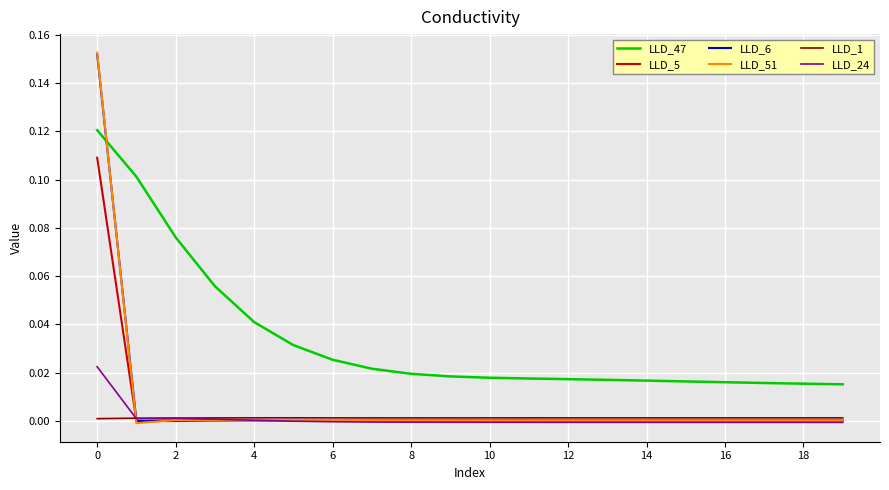

What are all the series names shown in the legend?

LLD_47, LLD_5, LLD_6, LLD_51, LLD_1, LLD_24